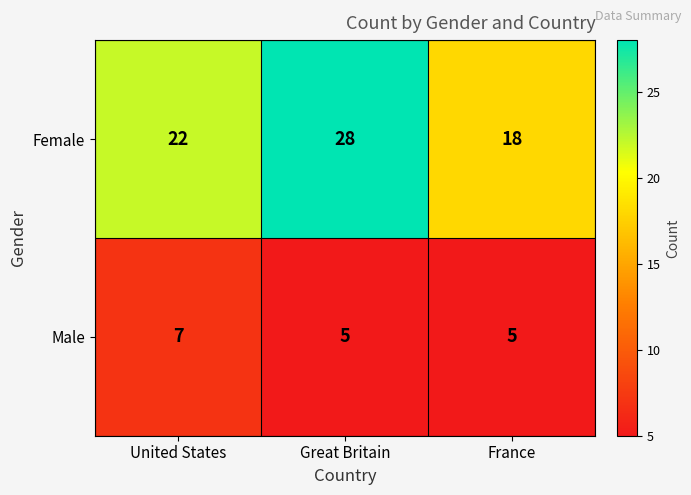

Which series has the largest total across all categories?

Female